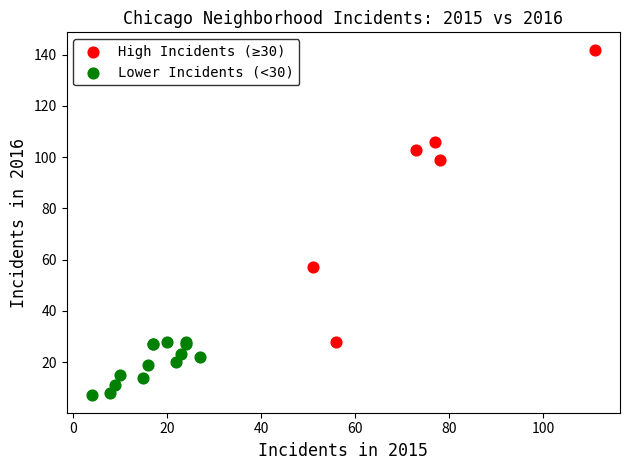

Which series contains the lowest Y value?

Lower Incidents (<30)